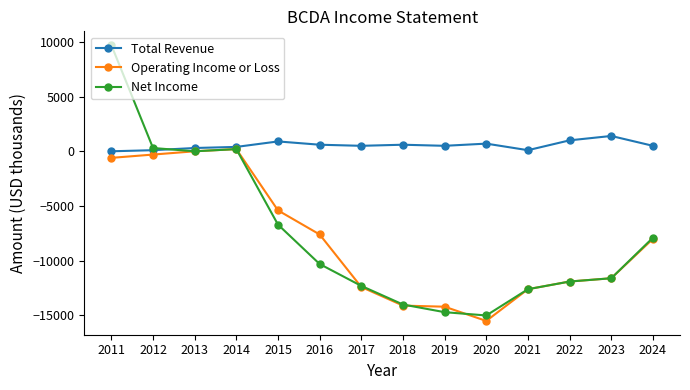

Is it true that Operating Income or Loss equals -12400 at 2017?

True